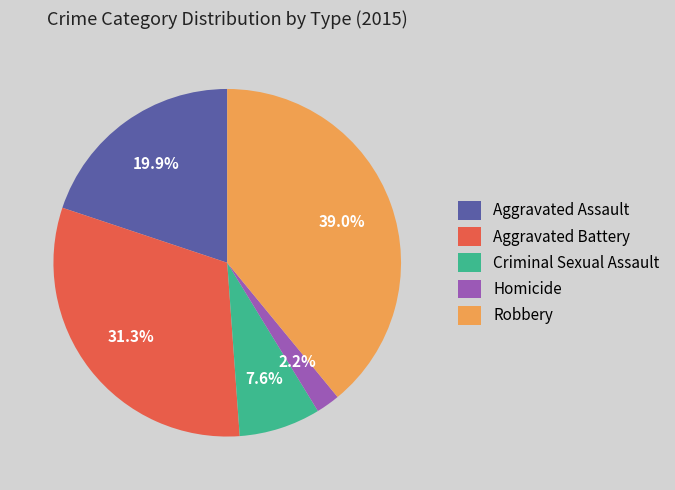

True or false: Homicide accounts for 2% of the total.

True